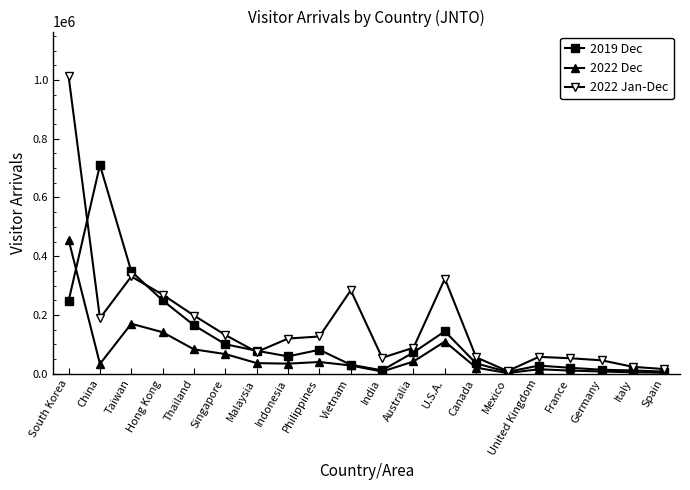

What is the label of the 1st point from the right?

Spain